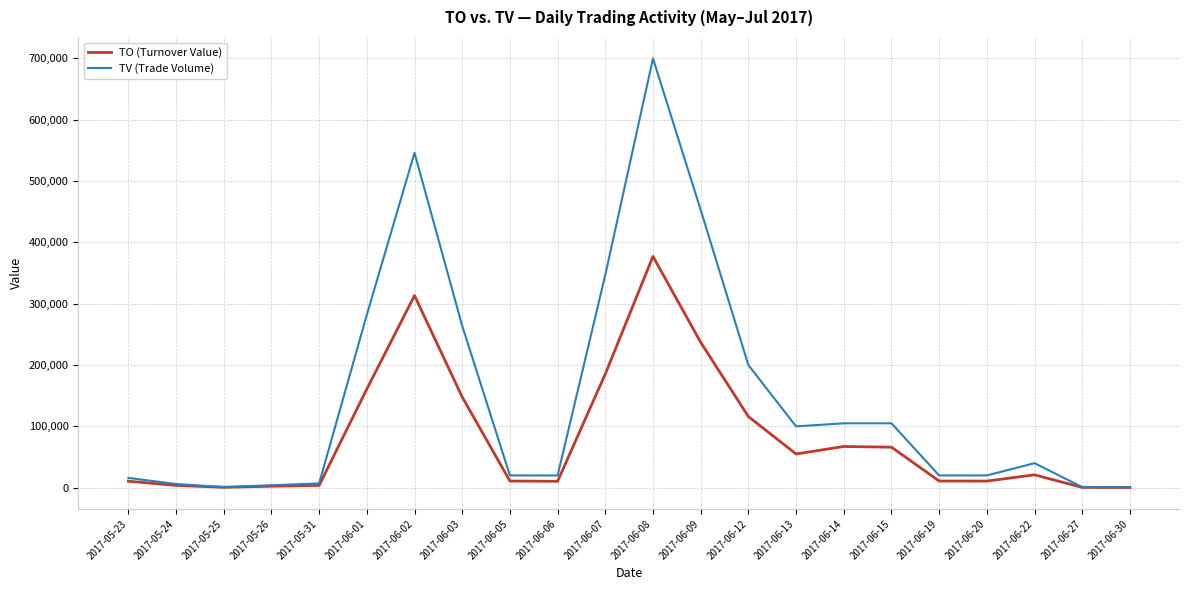

At which category is the sum across all series the highest?

2017-06-08